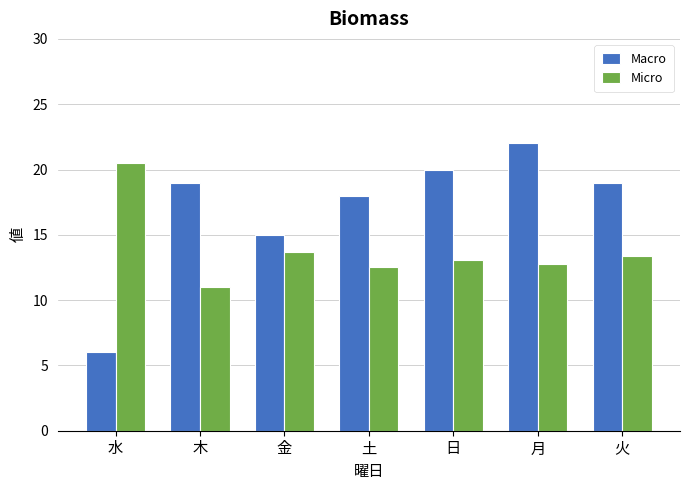

What is the maximum value for Micro?

20.5